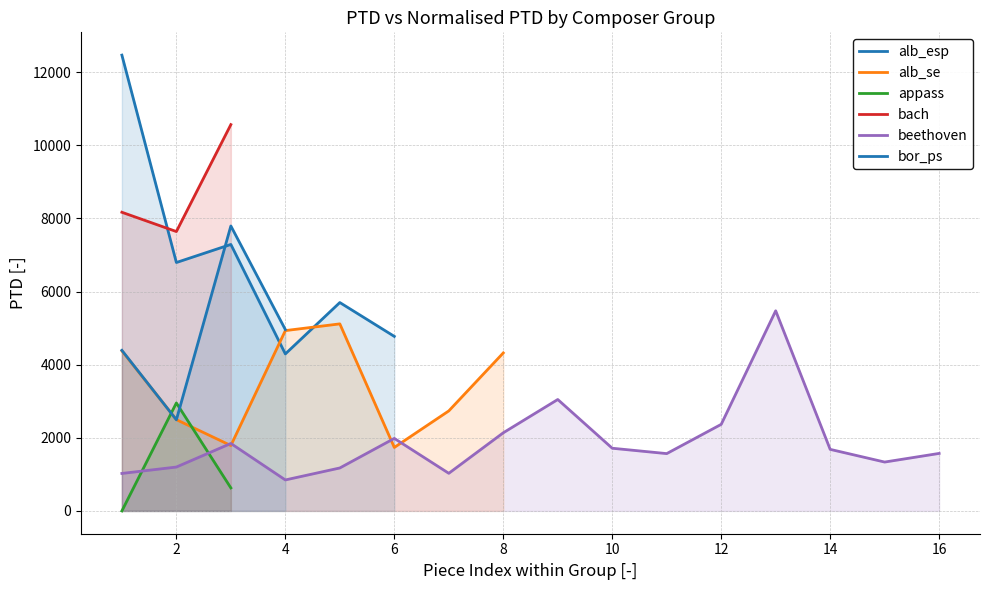

What is the ratio of the value at bor_ps2.mid to the value at beethoven_hammerklavier_4.mid?

2.9